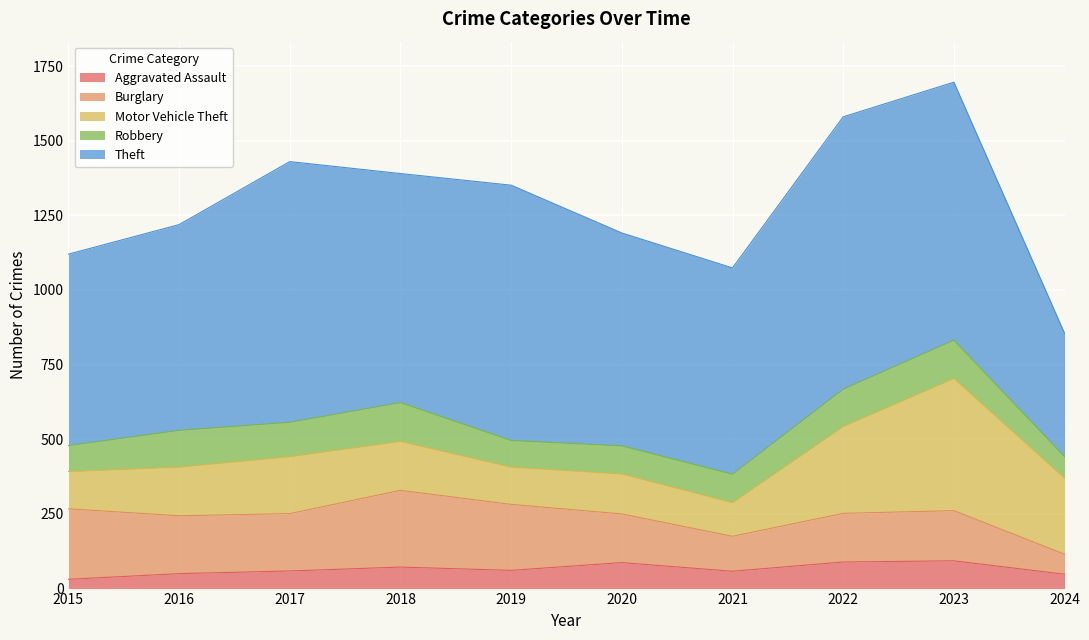

After their last crossing, which series has the higher values: Motor Vehicle Theft or Burglary?

Motor Vehicle Theft